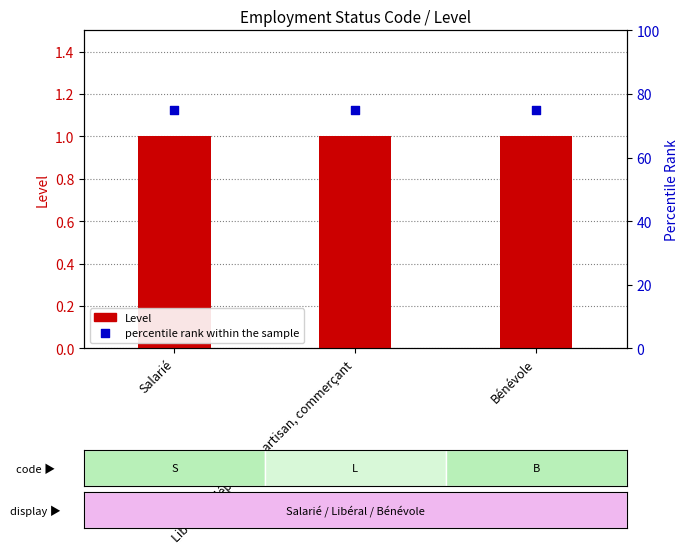

Which series contains the highest Y value?

percentile rank within the sample